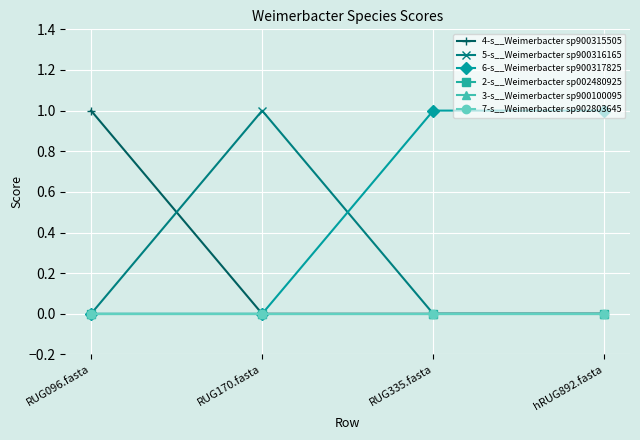

Does the chart have visible grid lines?

Yes